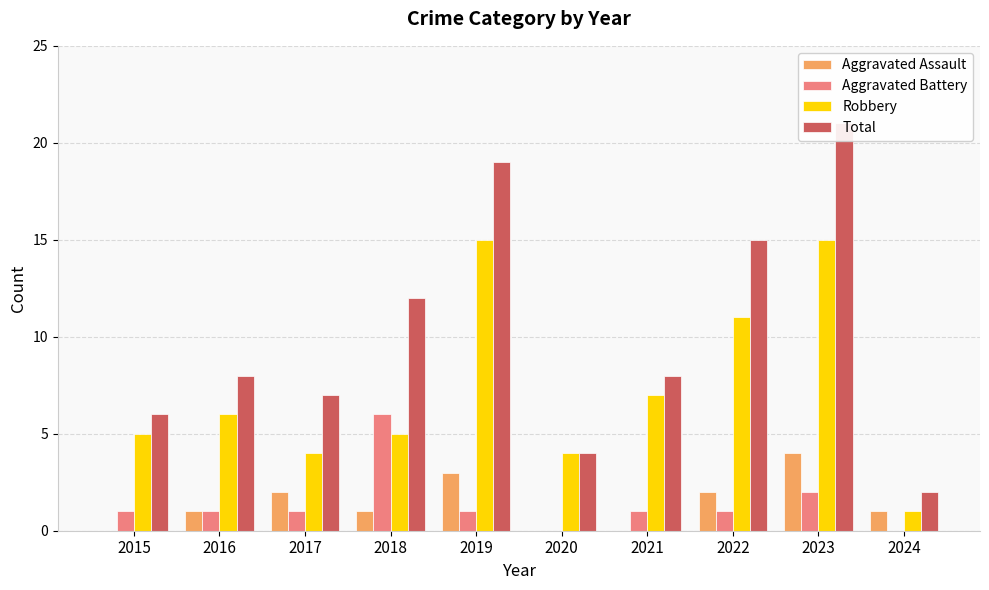

At which label is Aggravated Assault closest to 2?

2017